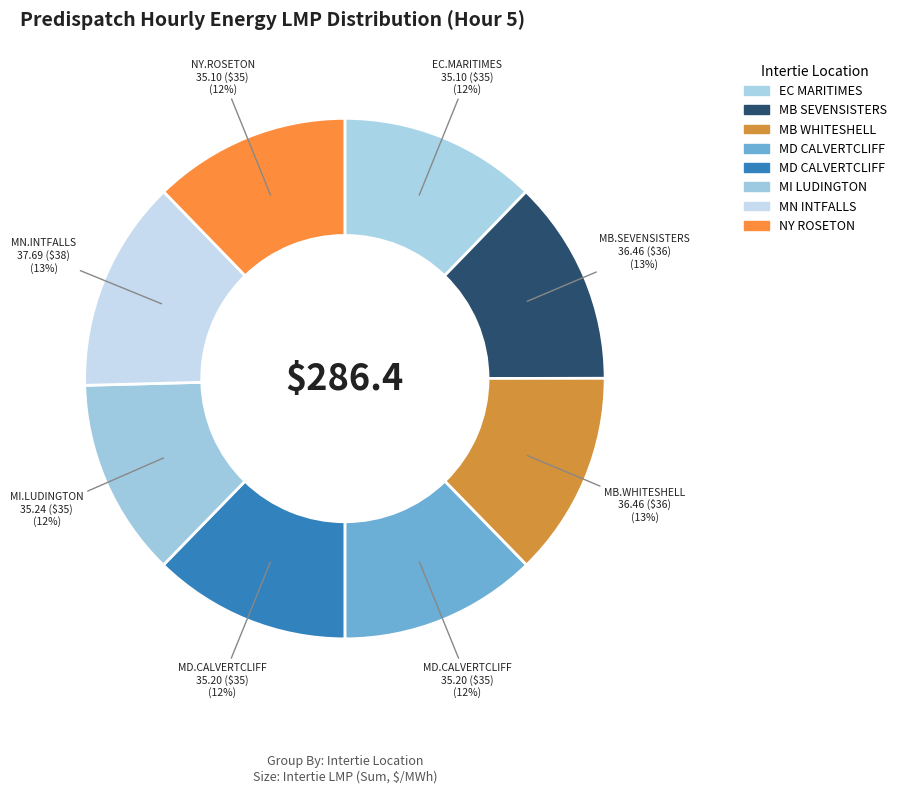

How many segments does this pie chart have?

8